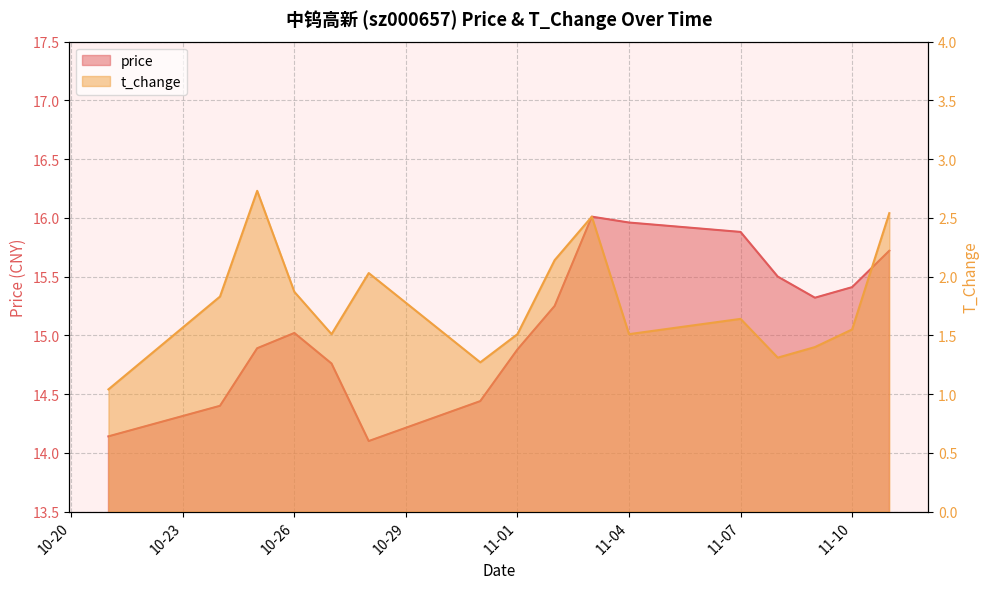

Read the t_change value at 11-04.

1.5